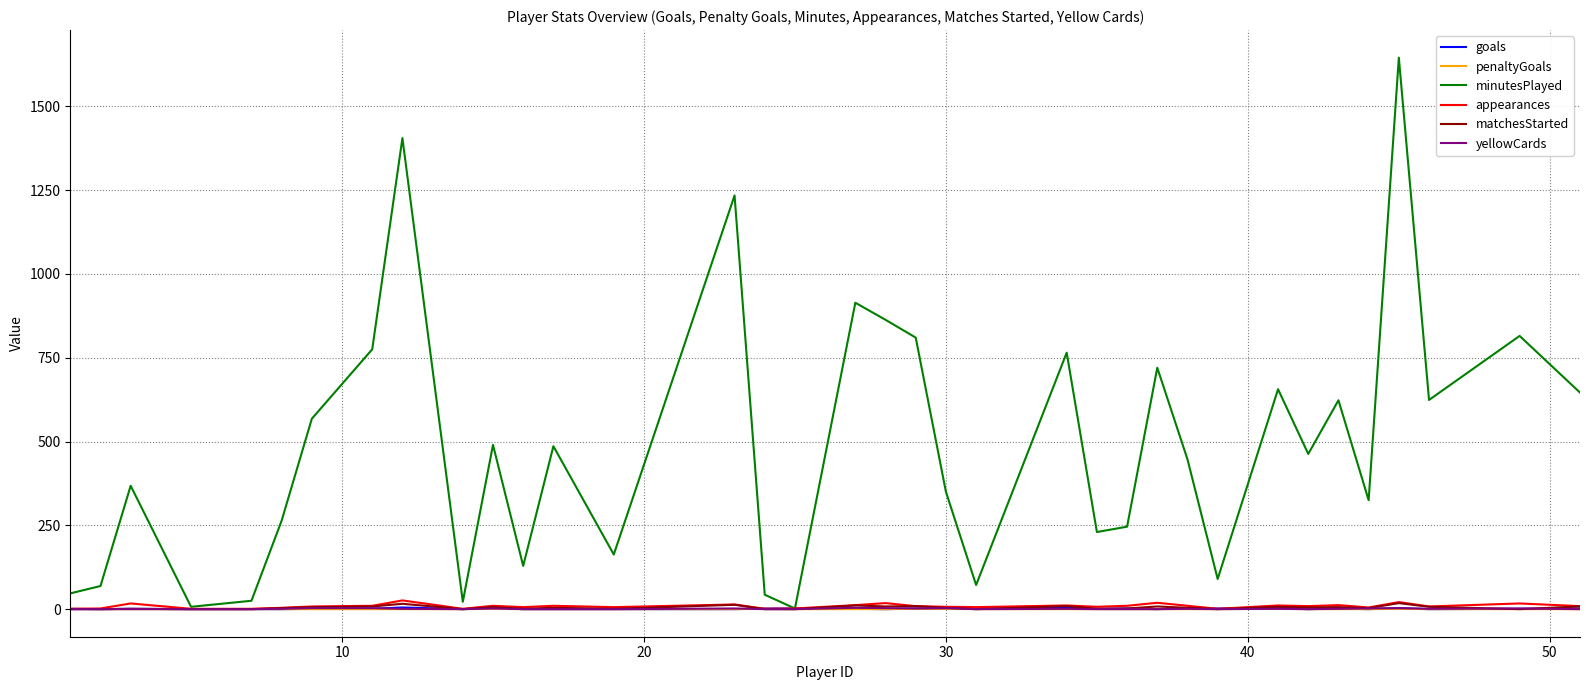

Which series has the largest total across all categories?

minutesPlayed